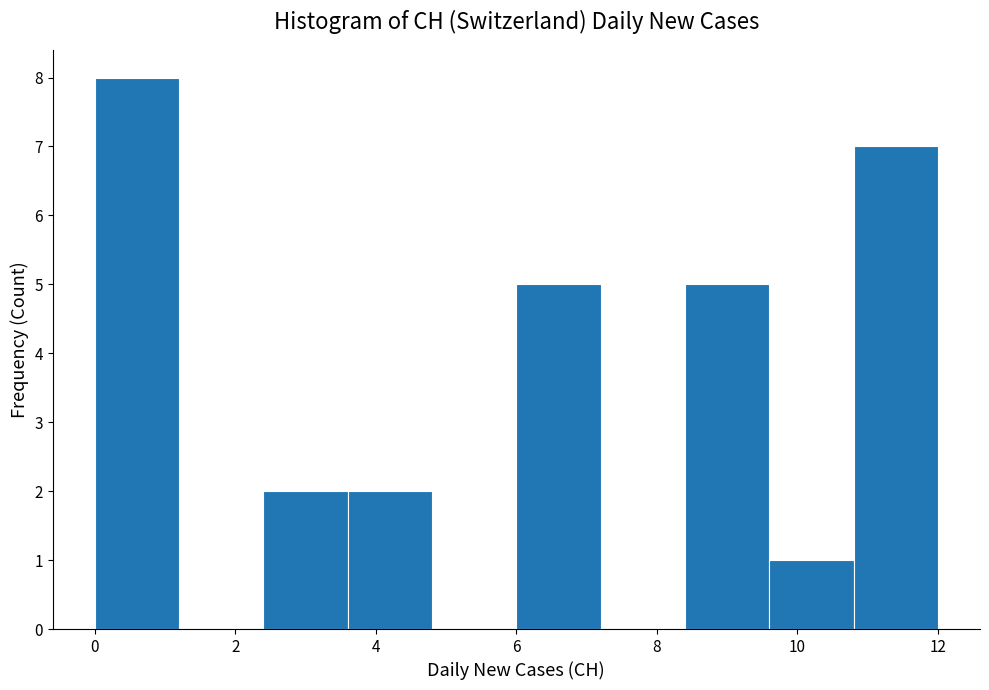

Over which range of the x-axis is the bar tallest?

0.0 to 1.2